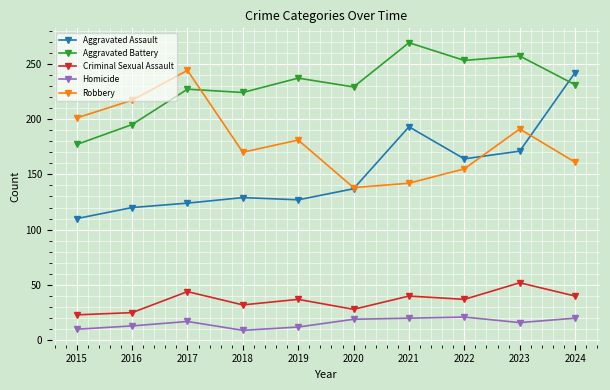

What is the spread (max minus min) of values at 2020?

210